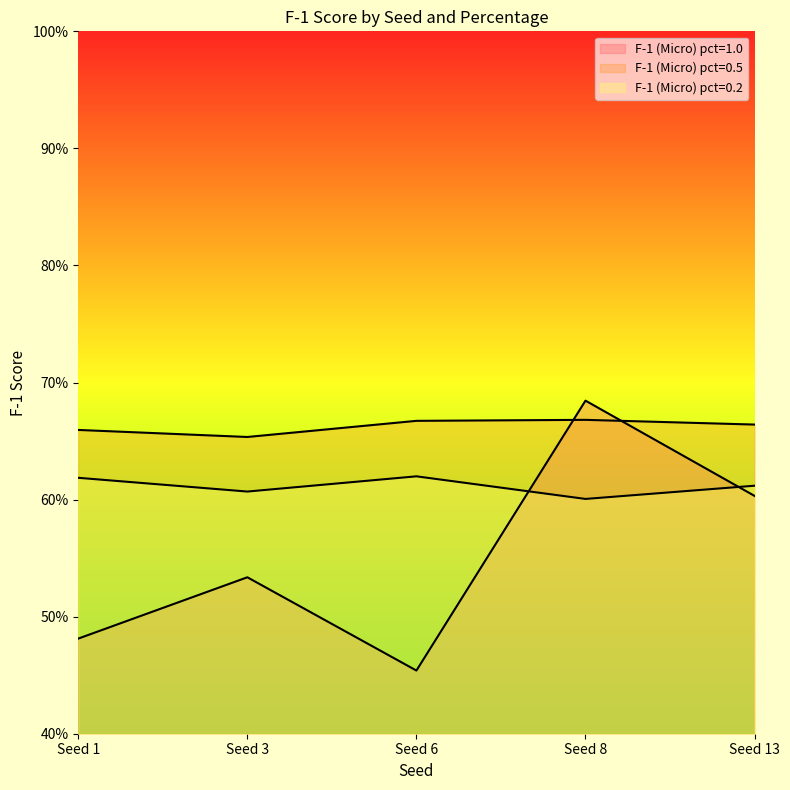

At which label does F-1 (Micro) pct=0.5 reach its peak?

Seed 8